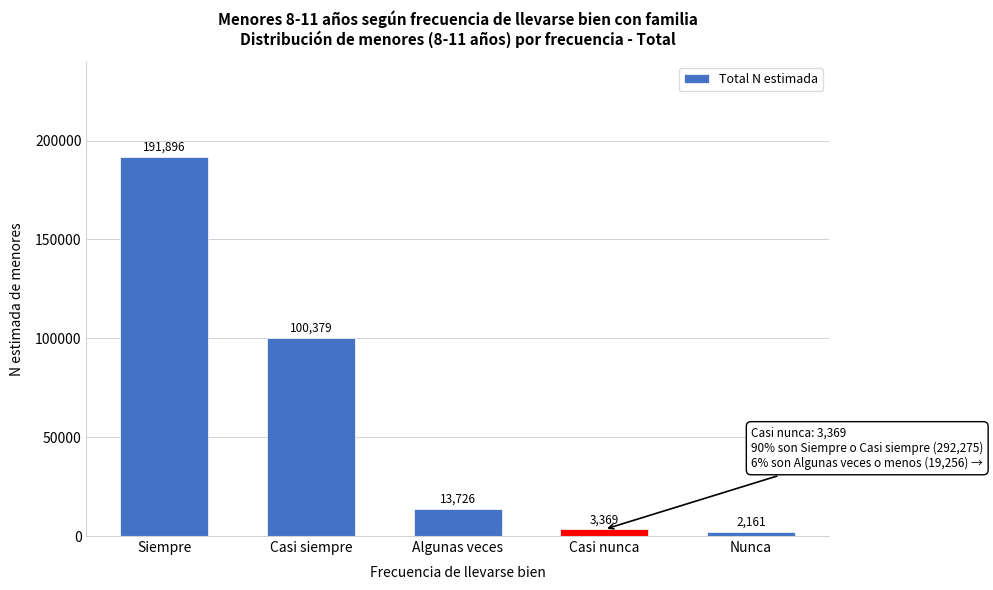

Reading left to right, list all the values displayed in this chart.

Siempre=191896	Casi siempre=100379	Algunas veces=13726	Casi nunca=3369	Nunca=2161